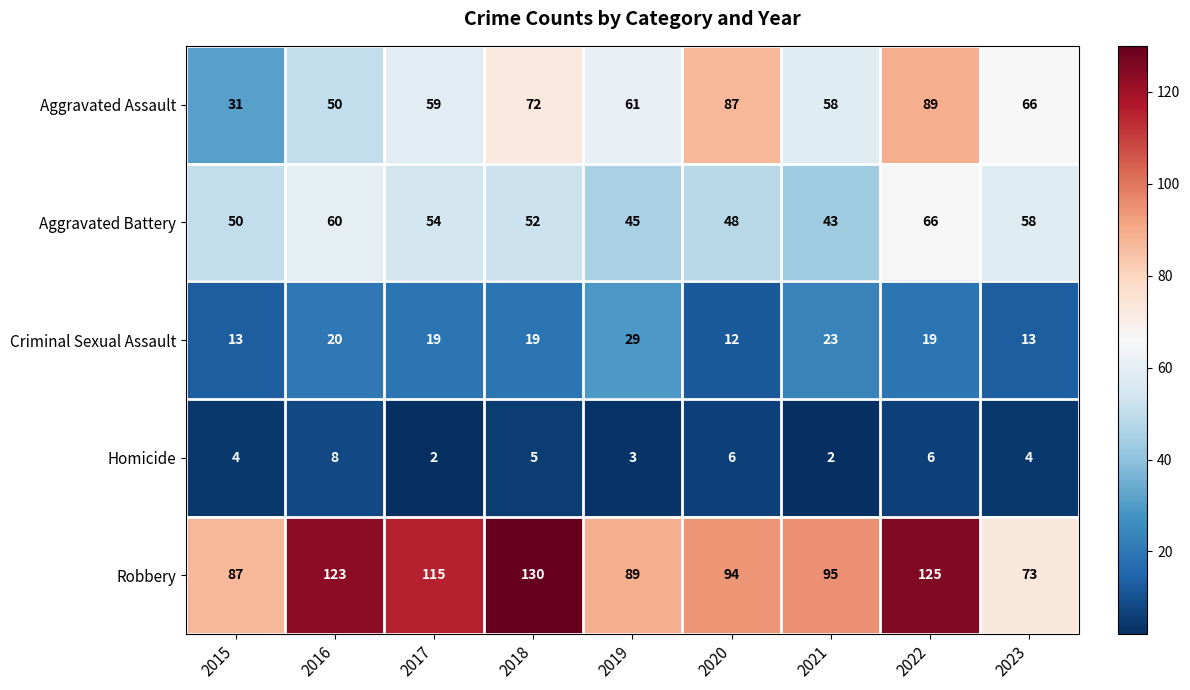

Which series has the widest spread of values?

Aggravated Assault